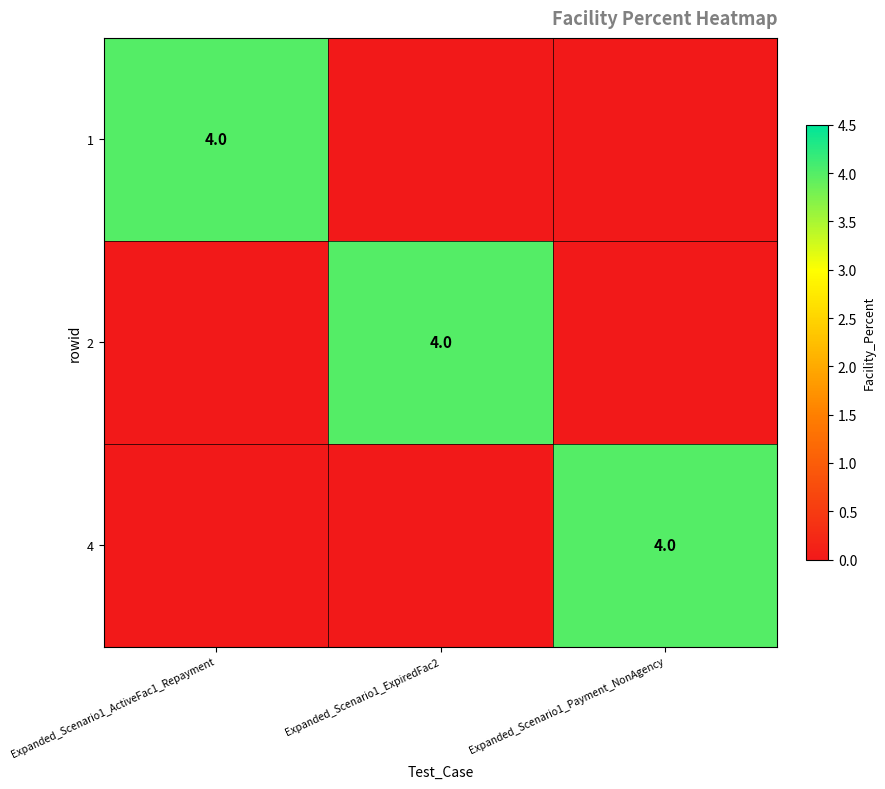

True or false: 4 has a value of 4 at Expanded_Scenario1_Payment_NonAgency.

True